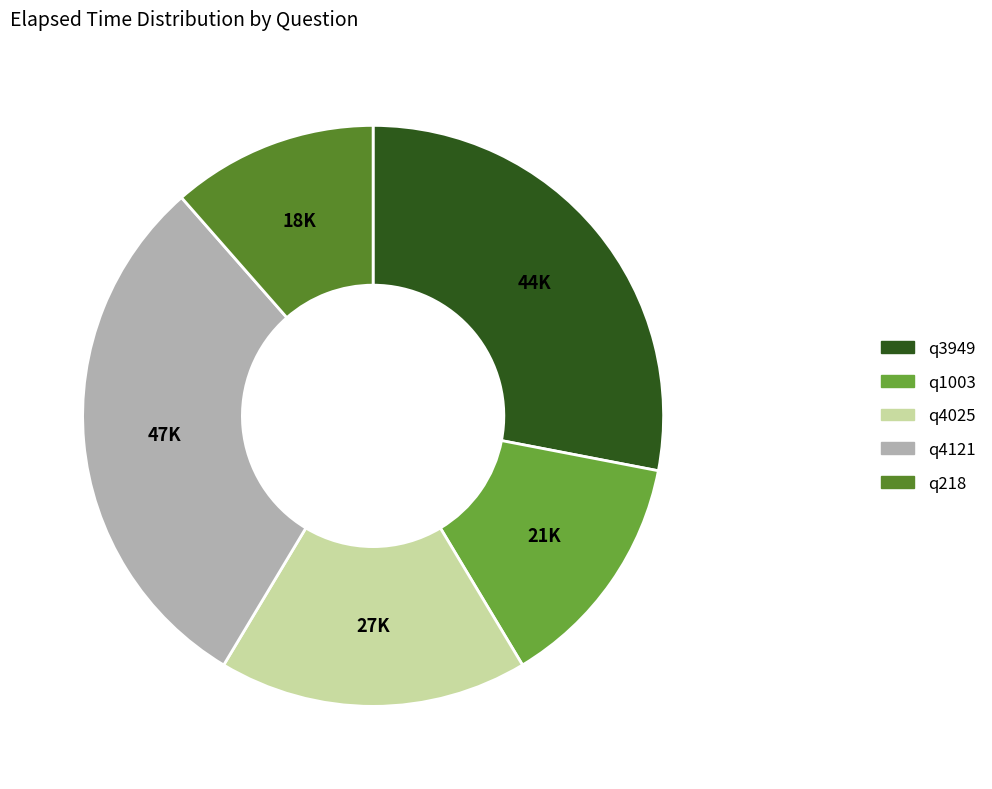

Rank the categories by value from highest to lowest.

q4121, q3949, q4025, q1003, q218